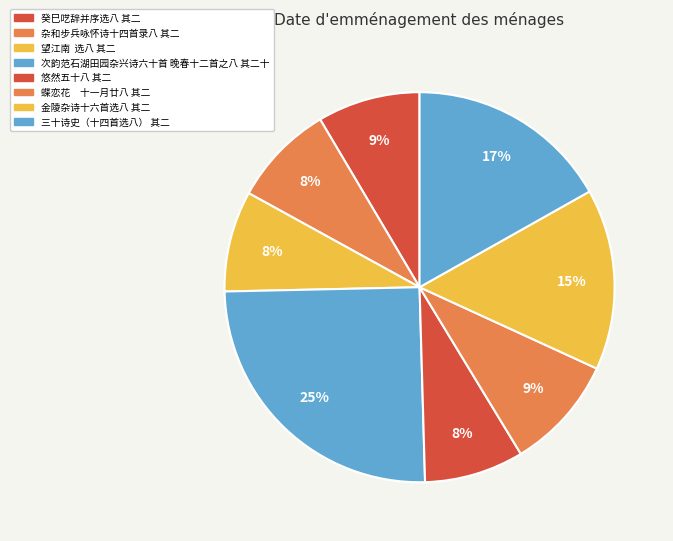

Count the number of slices in the pie.

8